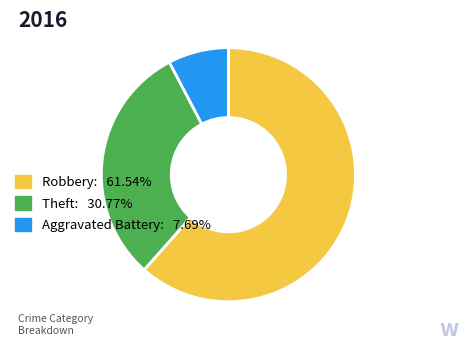

Do Aggravated Battery: 7.69% and Robbery: 61.54% together represent more than half of the pie?

Yes